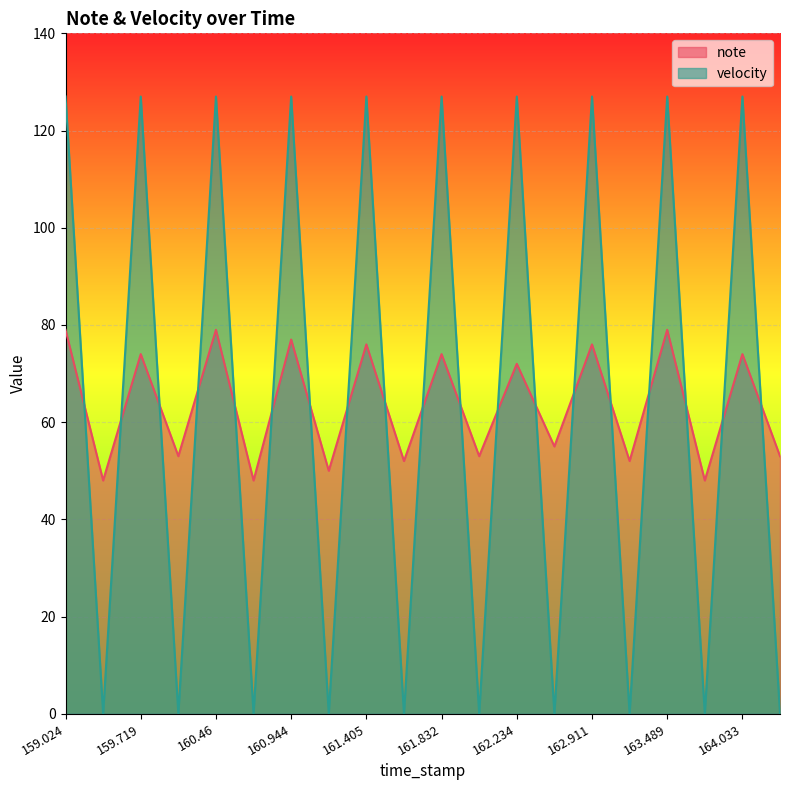

How many values in velocity are above zero?

10